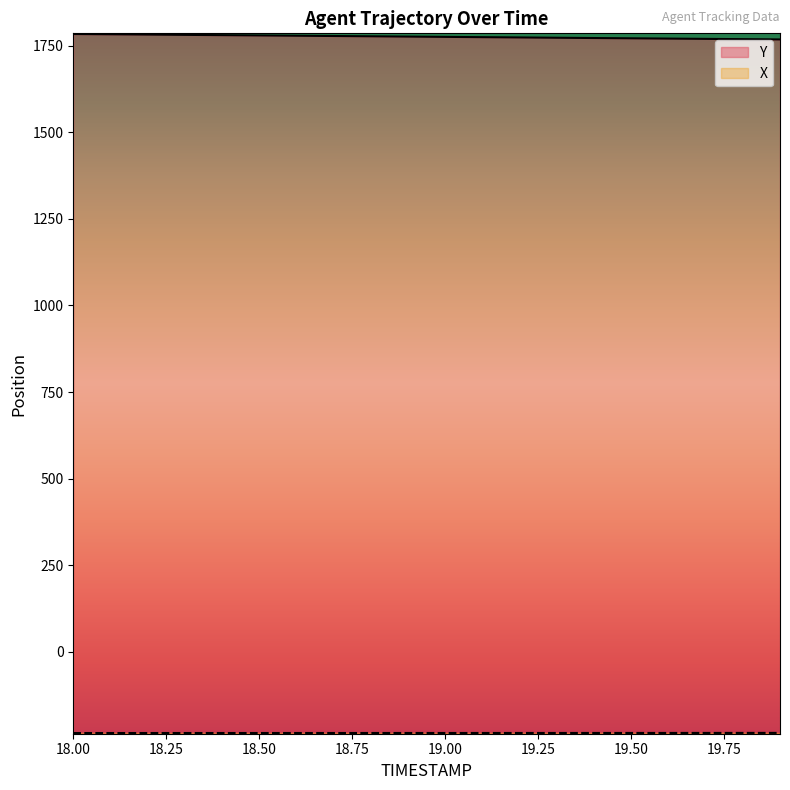

What is the sum of all Y values?

35530.9